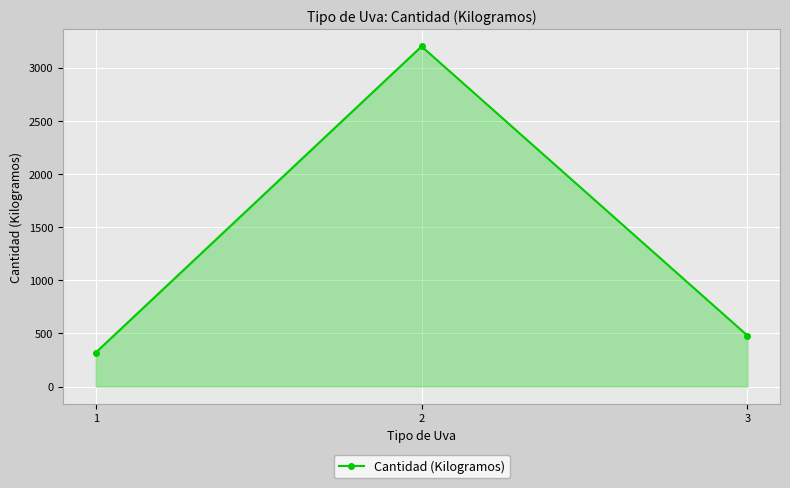

What is the value of the 2nd point from the left?

3200